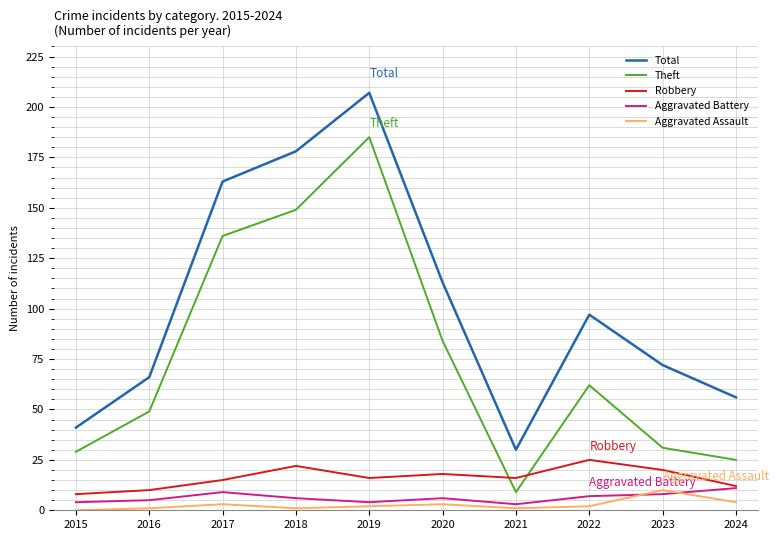

Is this an area chart (filled region under the line)?

No